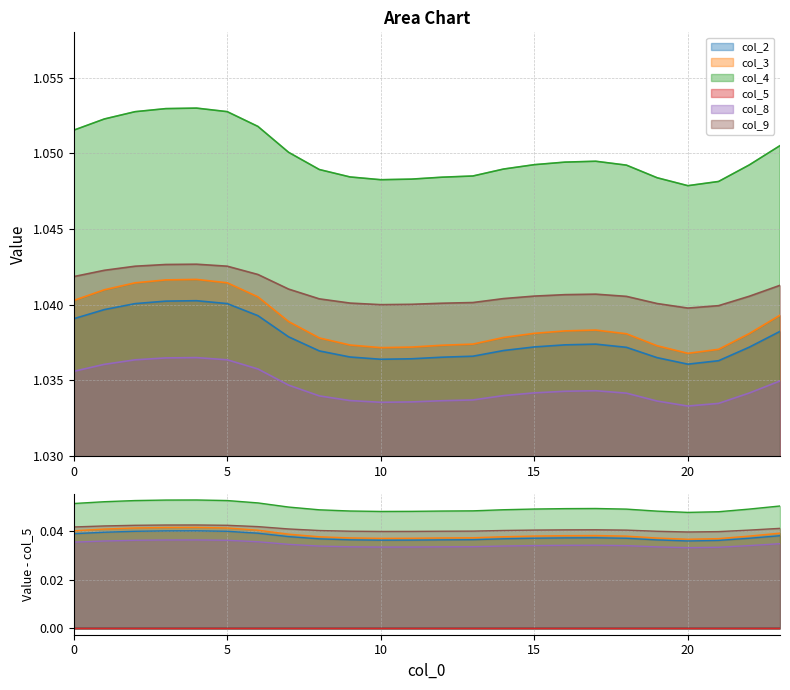

The value of col_2 at 23 is 0.3. True or false?

False